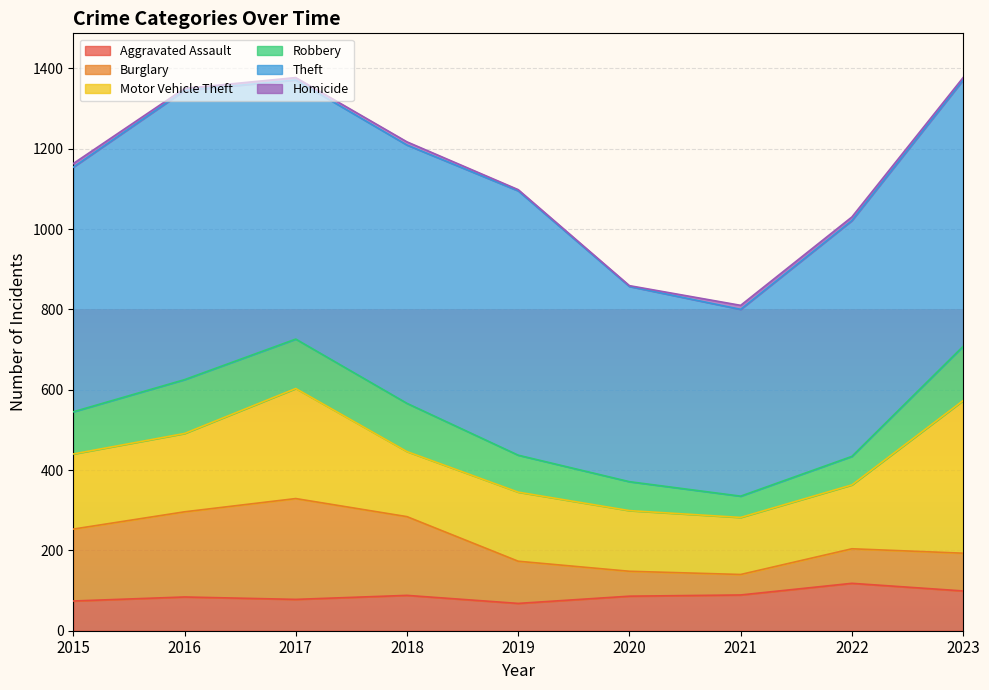

At which category is the sum across all series the highest?

2017